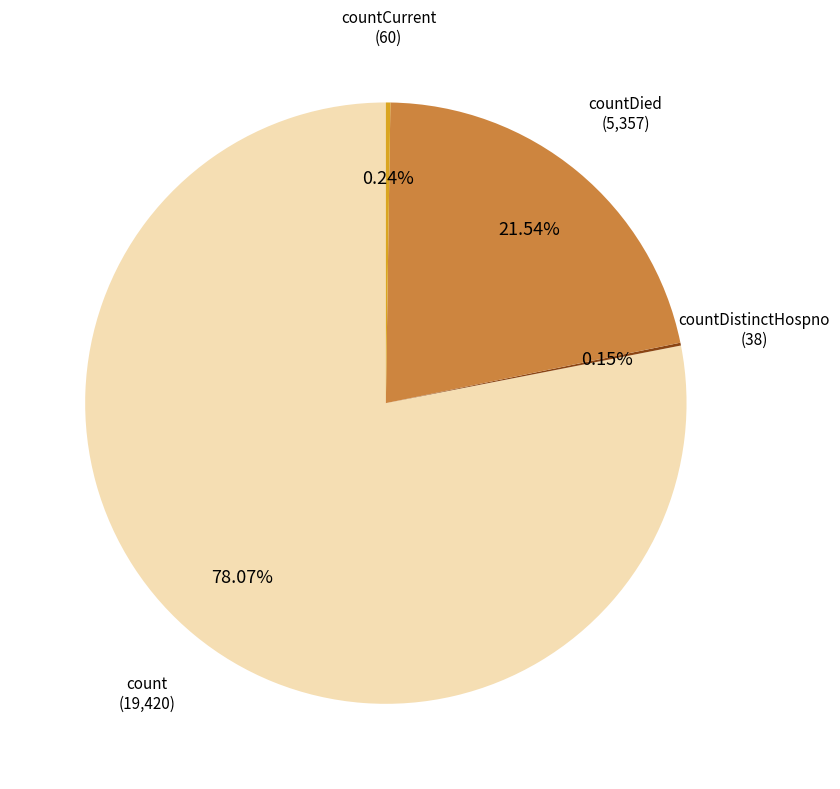

To the nearest percent, what is the average slice percentage?

25%